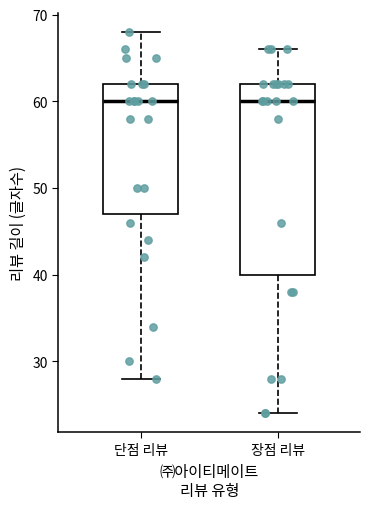

Comparing the boxes themselves (not the whiskers), which one is the tallest?

장점 리뷰